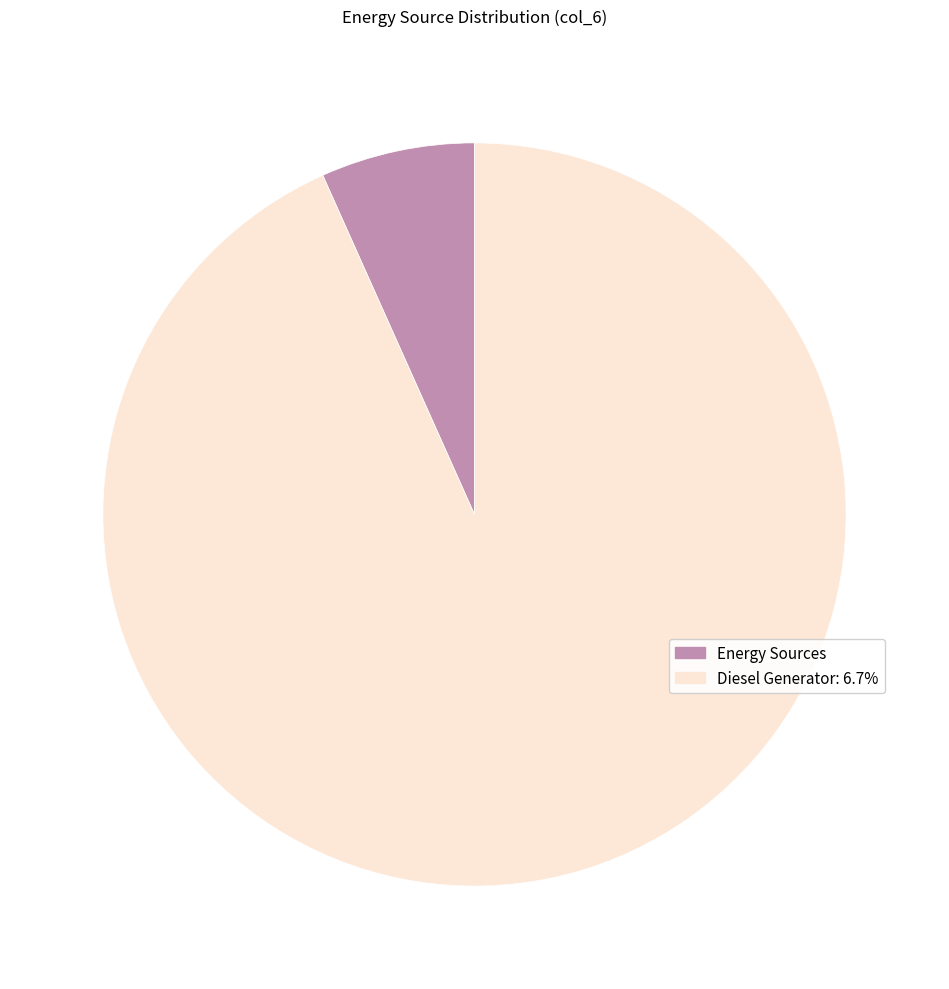

Which category has the smallest portion of the pie?

Energy Sources